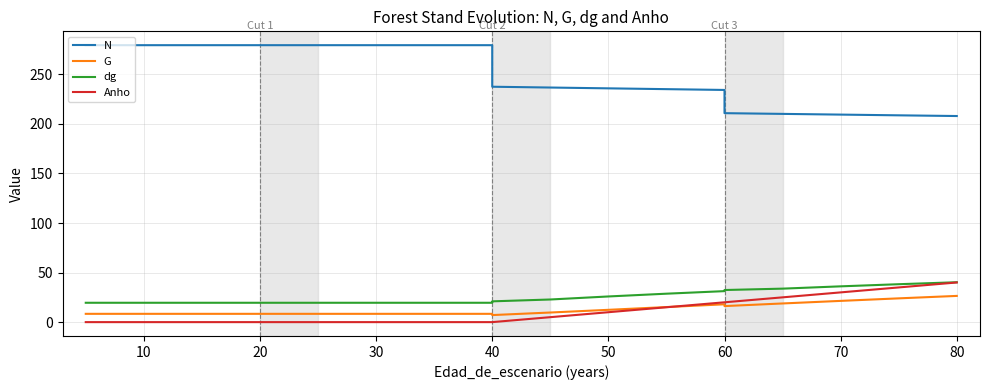

What is the difference between the maximum and second lowest values in the G series?

18.1